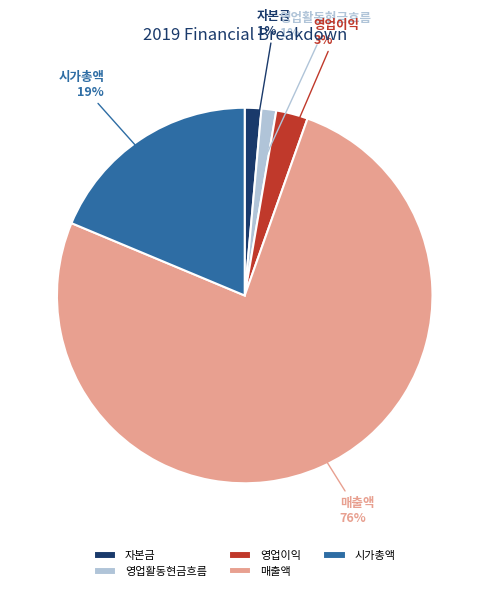

To the nearest percent, what is the difference between the largest and smallest slice percentages?

75%